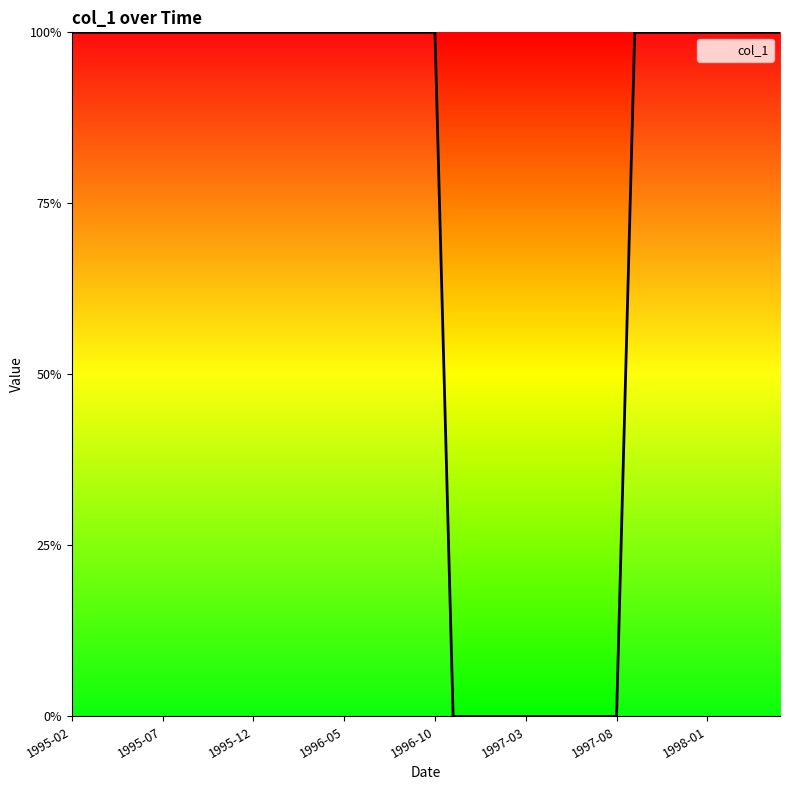

What is the greatest value displayed?

1